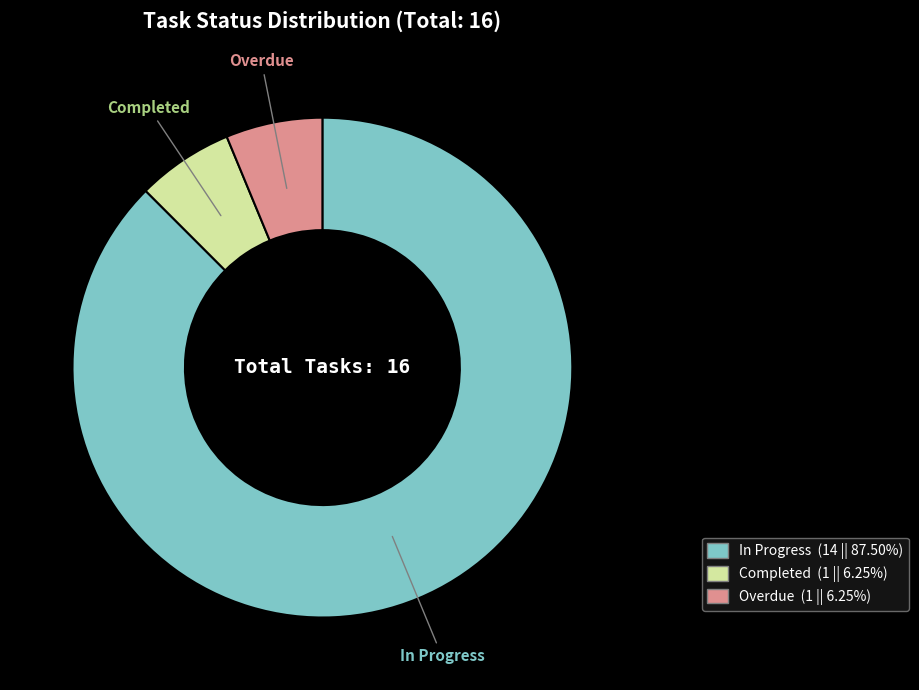

The Completed slice represents 6% of the pie. True or false?

True